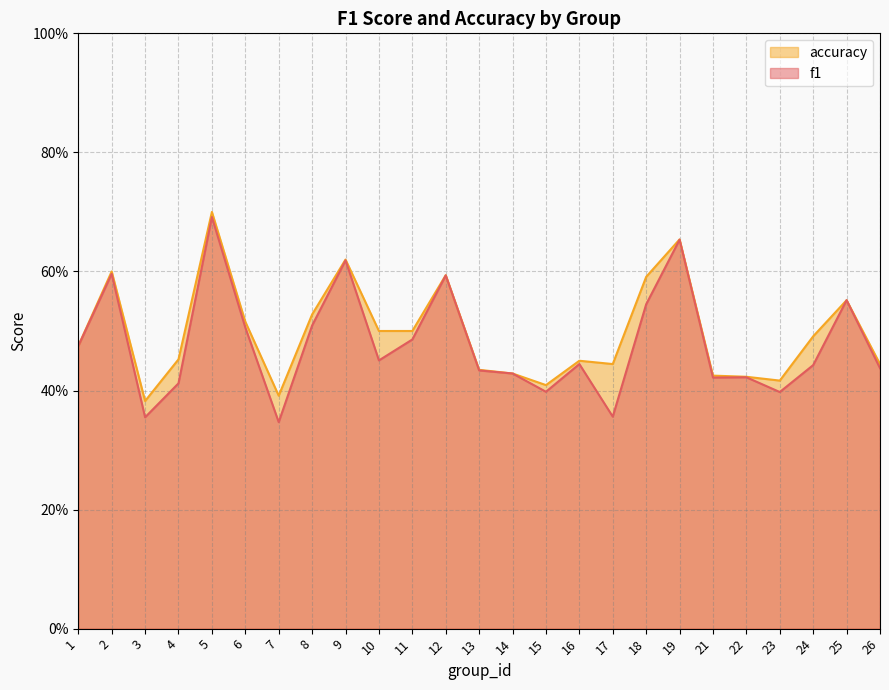

How many interior local valleys does the f1 series have?

7